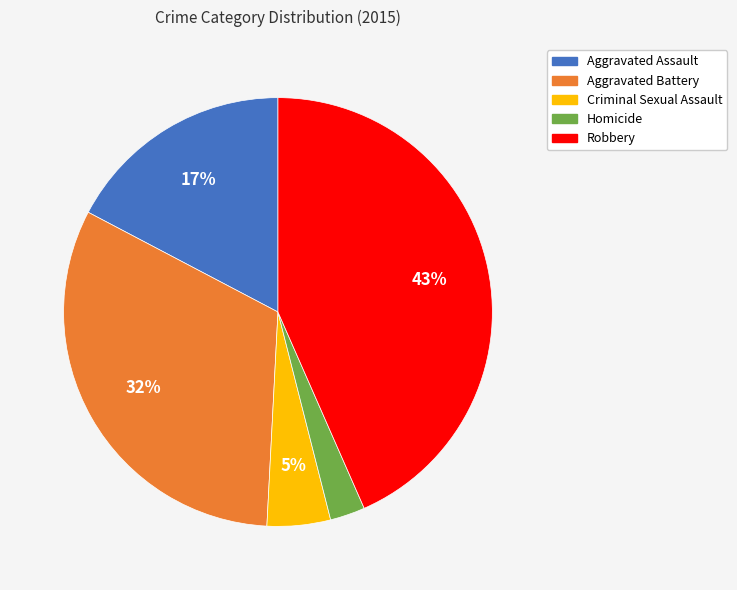

To the nearest percent, what percentage of the pie is Aggravated Battery?

32%